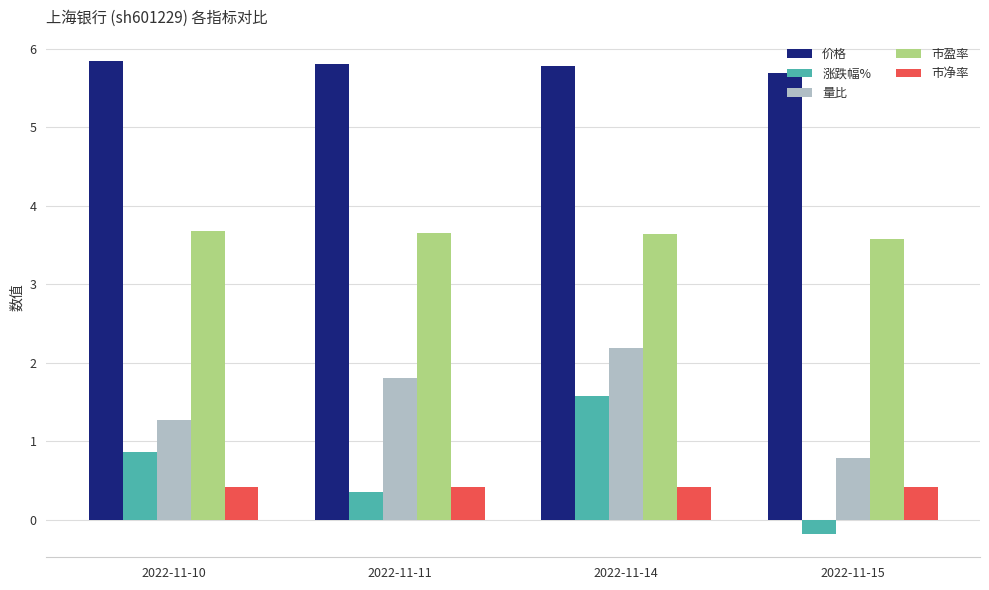

Is the value of 涨跌幅% at 2022-11-14 greater than the value of 市盈率 at 2022-11-11?

No